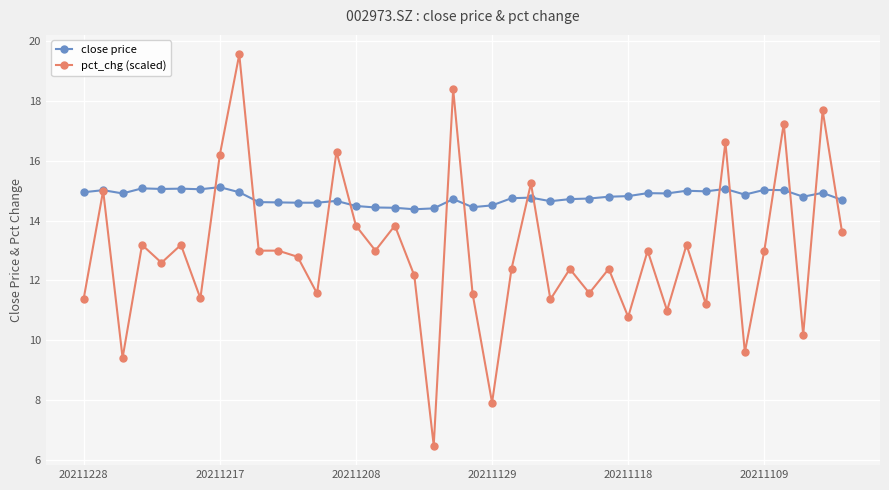

What is the sum of all pct_chg (scaled) values?

518.1